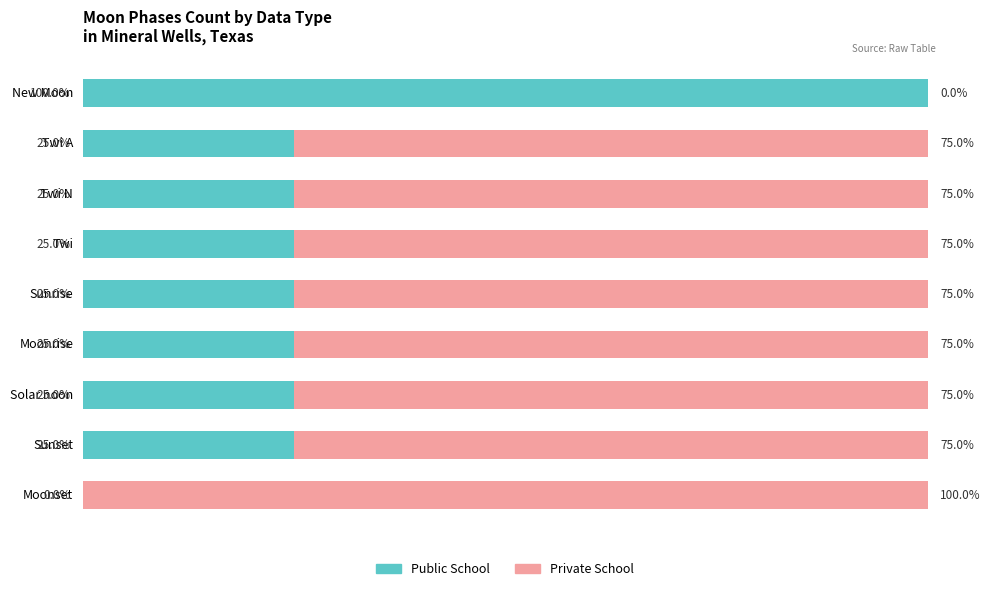

Which category has the highest value in the Public School series?

New Moon